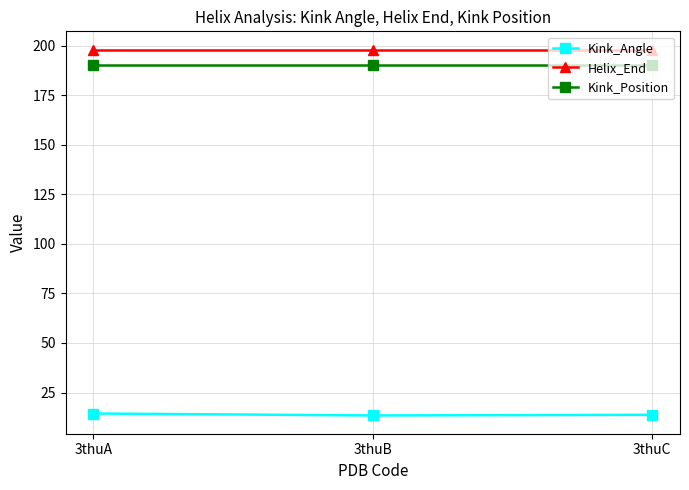

Count the number of categories in the chart.

3